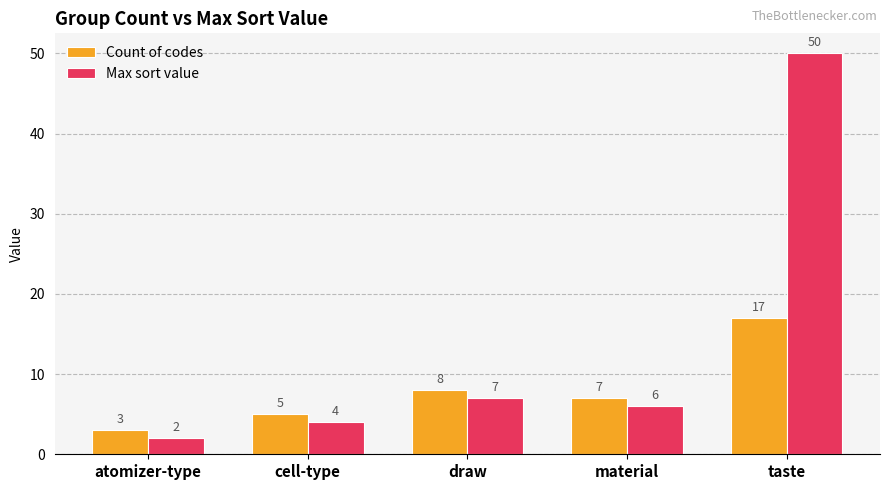

How many groups of bars are there?

5